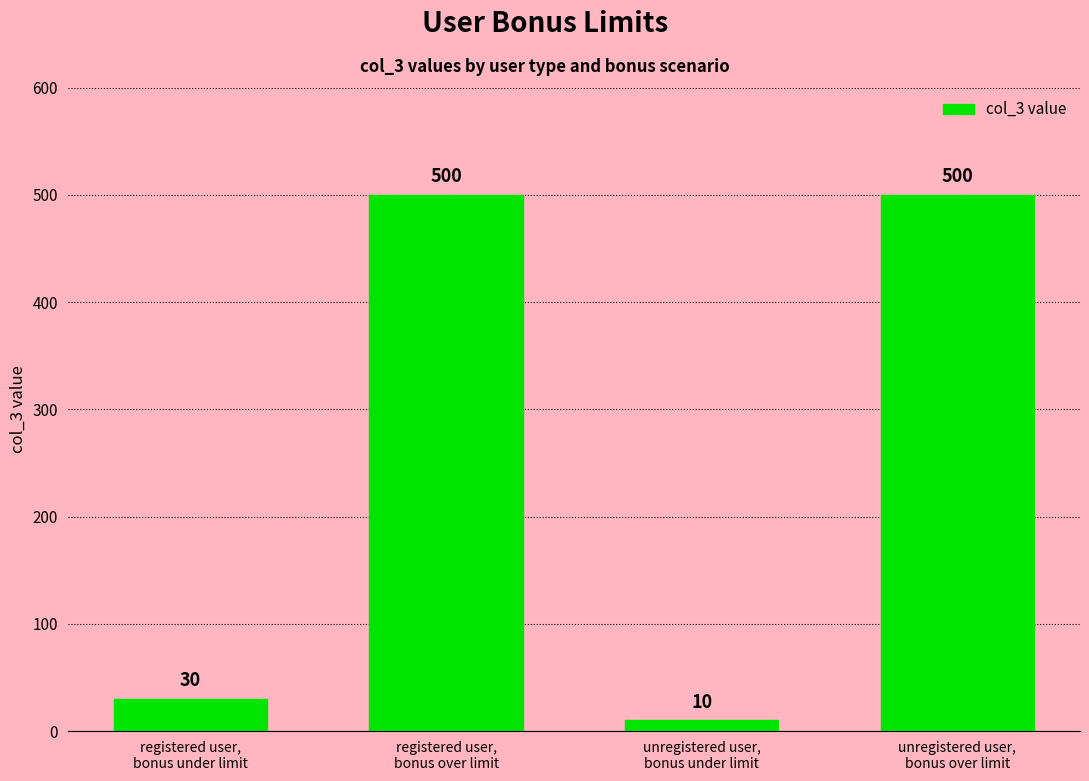

At which label is the value closest to 255?

registered user,
bonus under limit